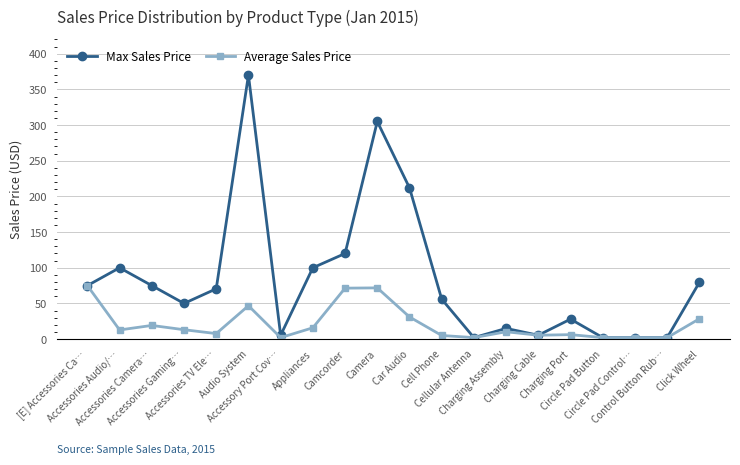

Which series has the largest total across all categories?

Max Sales Price